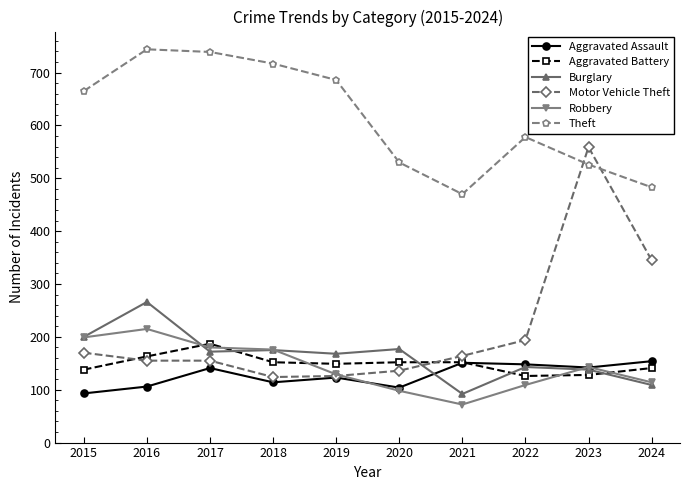

At which category does Robbery reach its first local peak?

2016